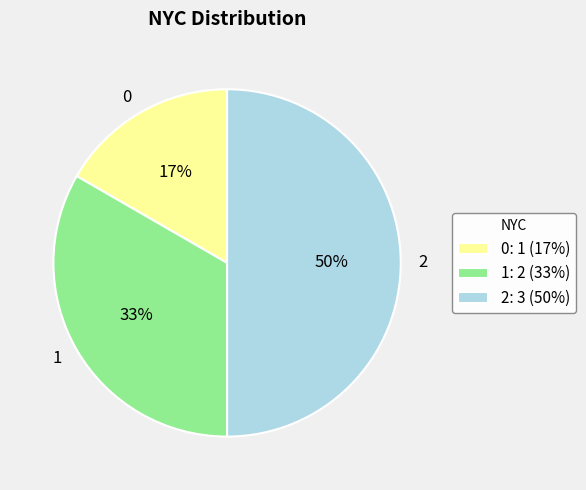

Approximately how many times larger is the value at 1 compared to 2?

0.7